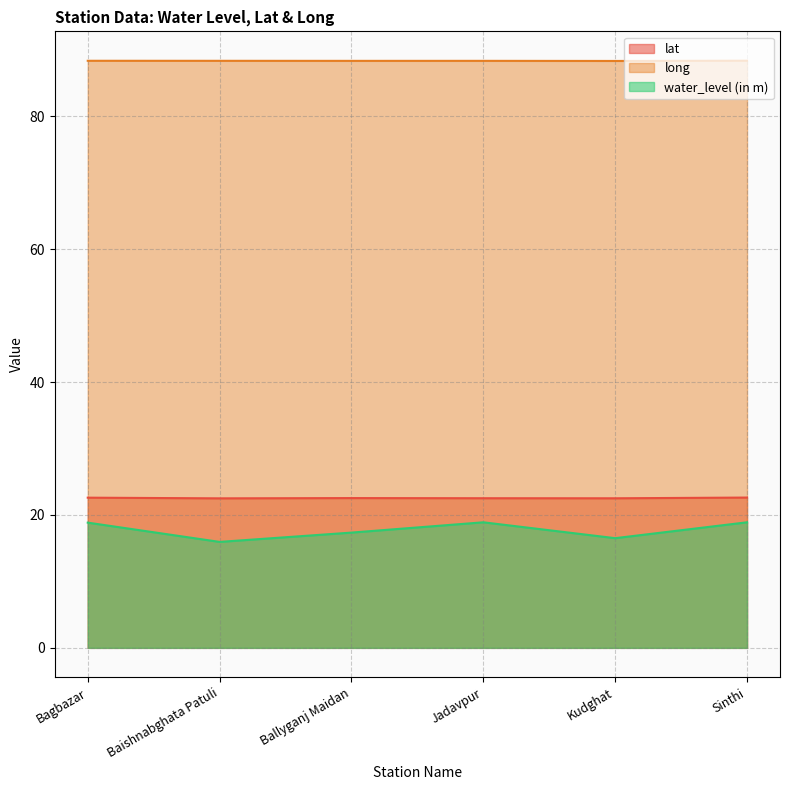

True or false: water_level (in m) and long intersect in this chart.

False